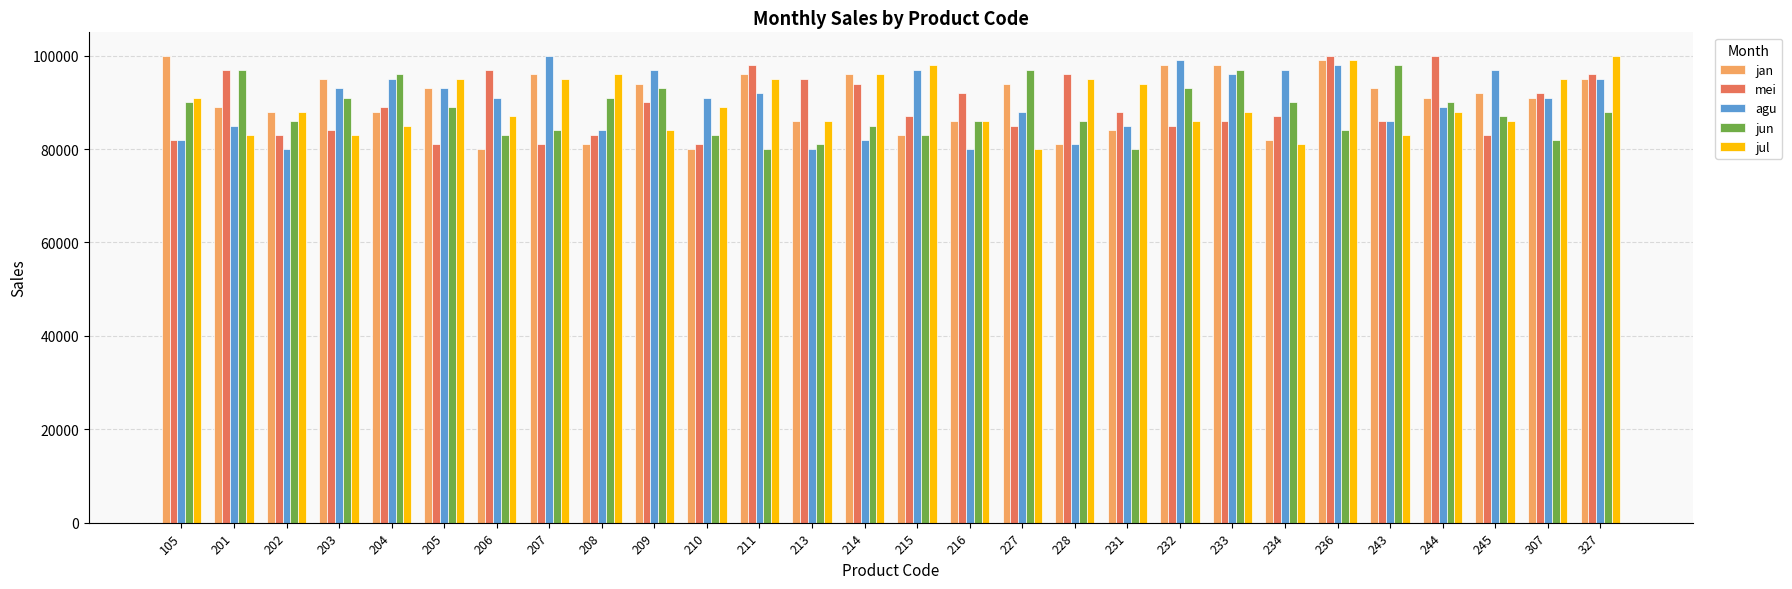

What is the value of the jul bar at the 25th from the left?

88000